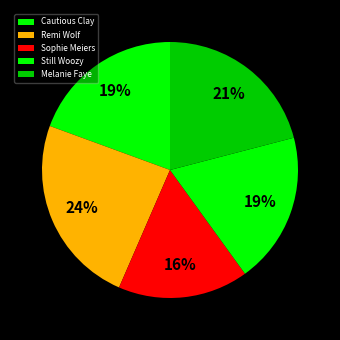

Is it true that Remi Wolf is 24% of the pie?

True